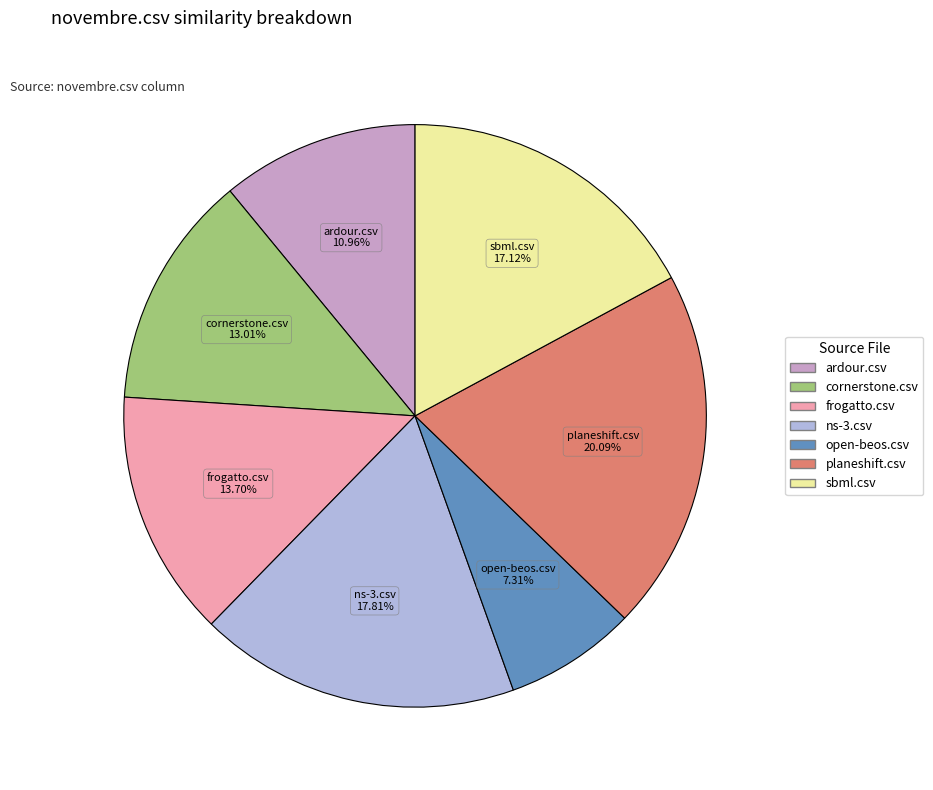

Is there a majority slice in this chart?

No